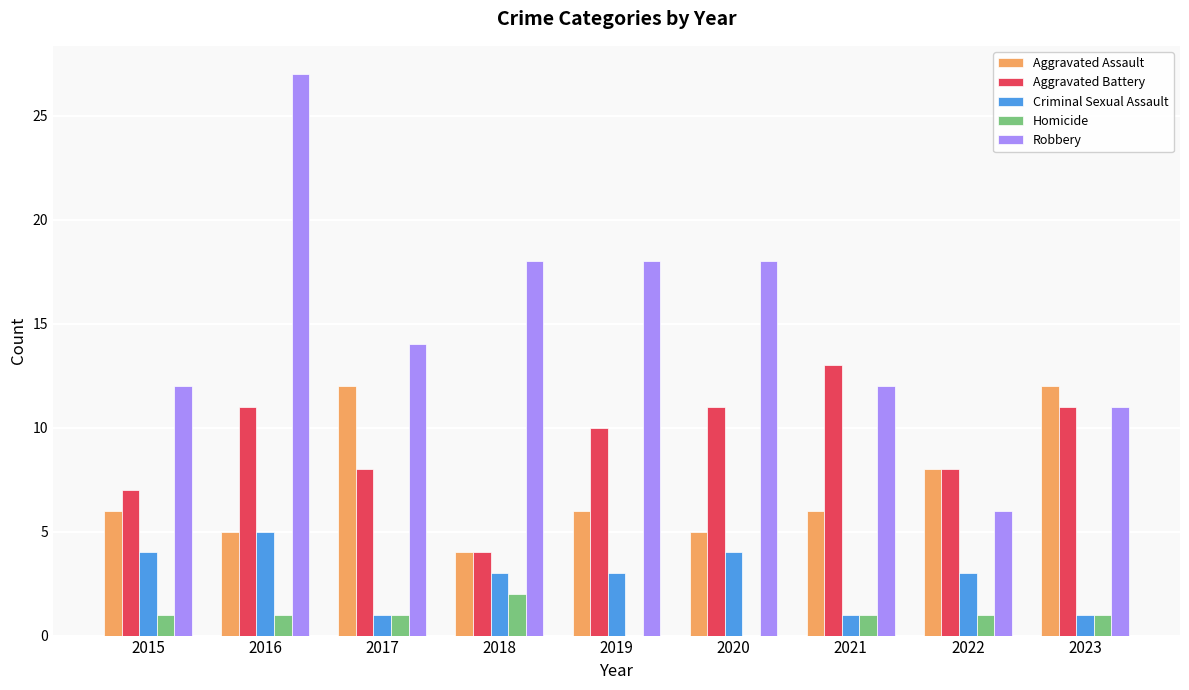

Reading left to right, extract all data points from this chart.

Aggravated Assault: 6	5	12	4	6	5	6	8	12
Aggravated Battery: 7	11	8	4	10	11	13	8	11
Criminal Sexual Assault: 4	5	1	3	3	4	1	3	1
Homicide: 1	1	1	2	0	0	1	1	1
Robbery: 12	27	14	18	18	18	12	6	11